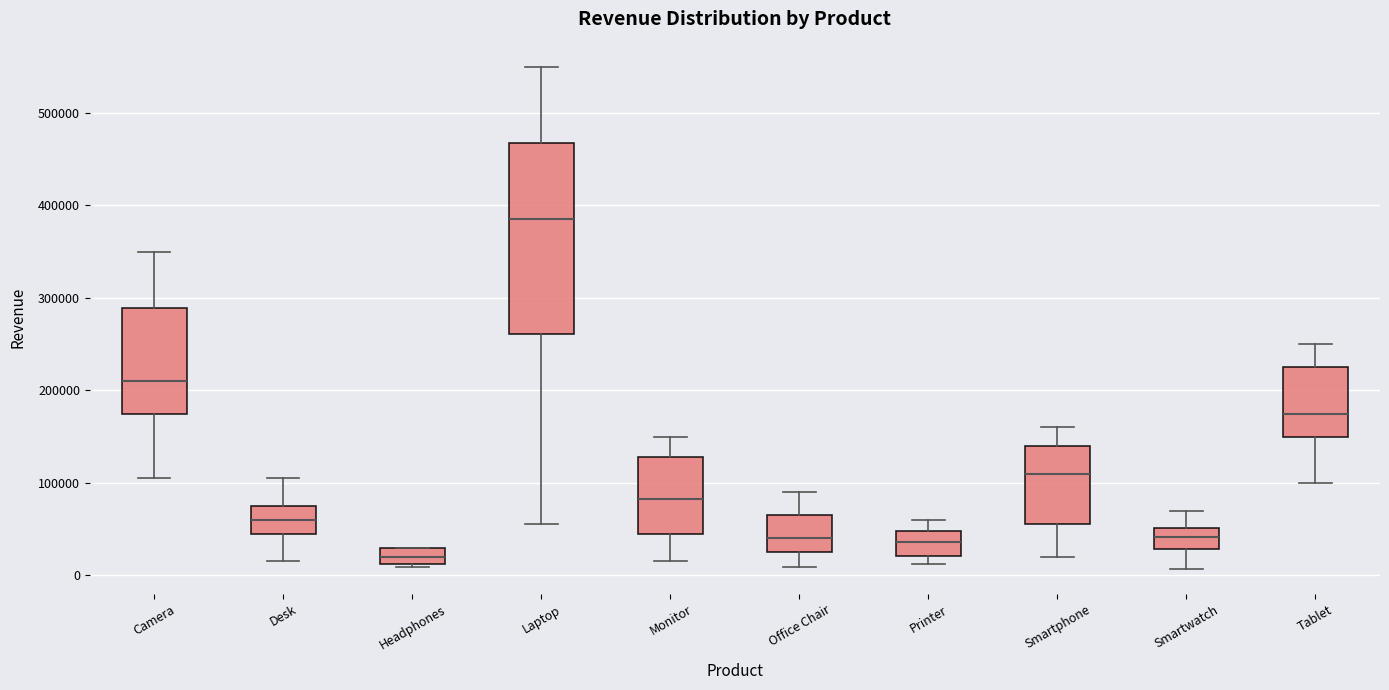

Reading left to right, read every box against the y-axis: the position of its median line, the range the box covers, and the ends of its whiskers. The values are not printed on the chart, so give them approximately, as read against the axis.

Camera: median 210000, box 180000 to 290000, whiskers 110000 to 350000
Desk: median 60000, box 50000 to 80000, whiskers 20000 to 110000
Headphones: median 20000, box 10000 to 30000, whiskers 10000 to 30000
Laptop: median 390000, box 260000 to 470000, whiskers 60000 to 550000
Monitor: median 80000, box 50000 to 130000, whiskers 20000 to 150000
Office Chair: median 40000, box 20000 to 70000, whiskers 10000 to 90000
Printer: median 40000, box 20000 to 50000, whiskers 10000 to 60000
Smartphone: median 110000, box 60000 to 140000, whiskers 20000 to 160000
Smartwatch: median 40000, box 30000 to 50000, whiskers 10000 to 70000
Tablet: median 180000, box 150000 to 230000, whiskers 100000 to 250000